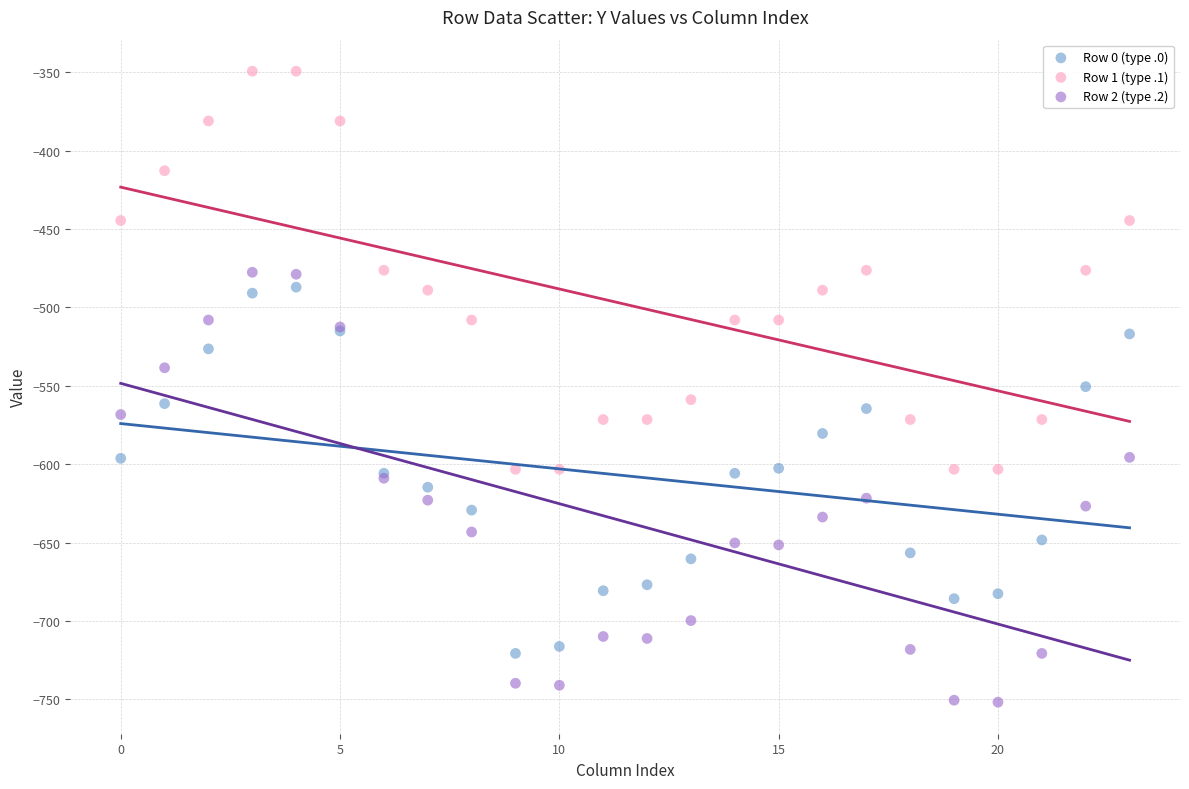

What are all the series names shown in the legend?

Row 0 (type .0), Row 1 (type .1), Row 2 (type .2)